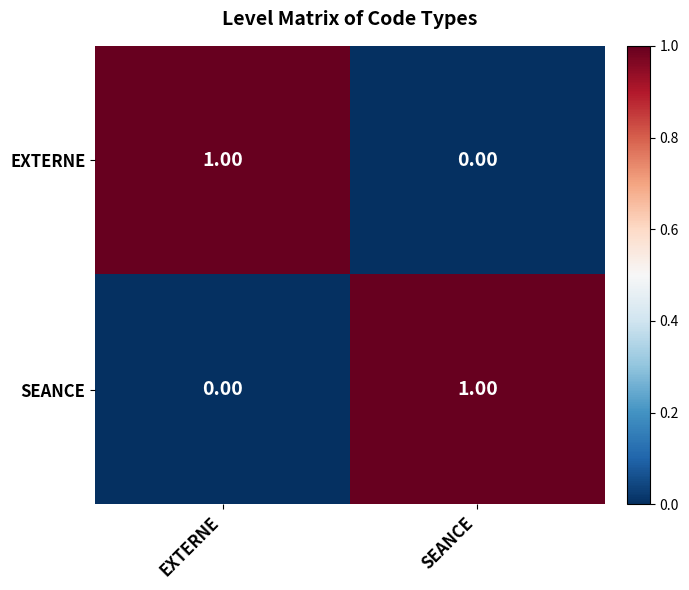

Rank the categories by EXTERNE value from lowest to highest.

SEANCE, EXTERNE